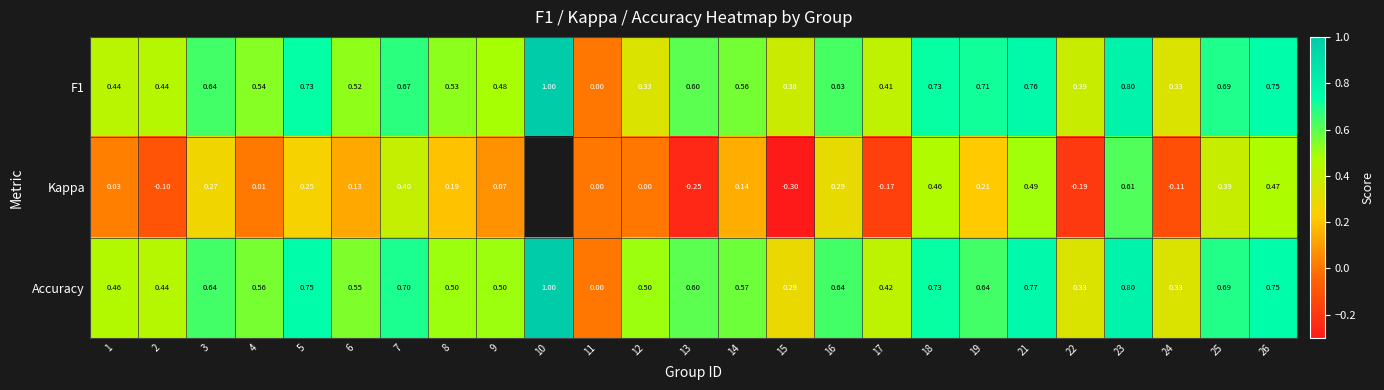

Is the value of Kappa at 12 greater than the value of Accuracy at 8?

No